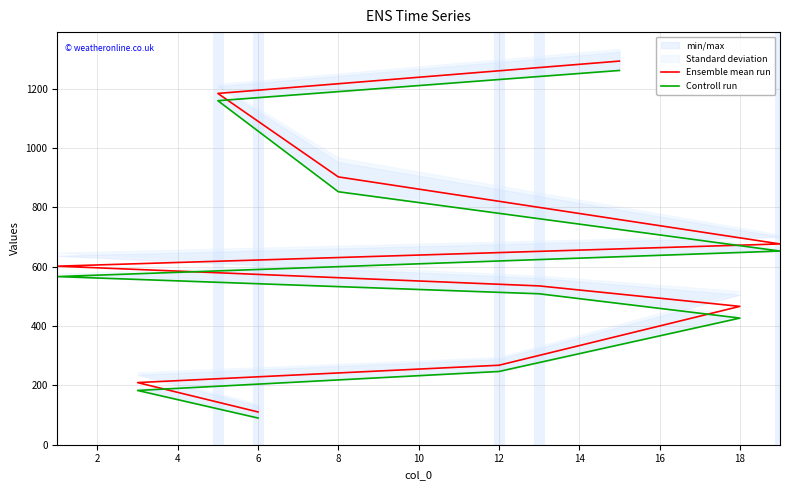

How many lines are shown in the chart?

2